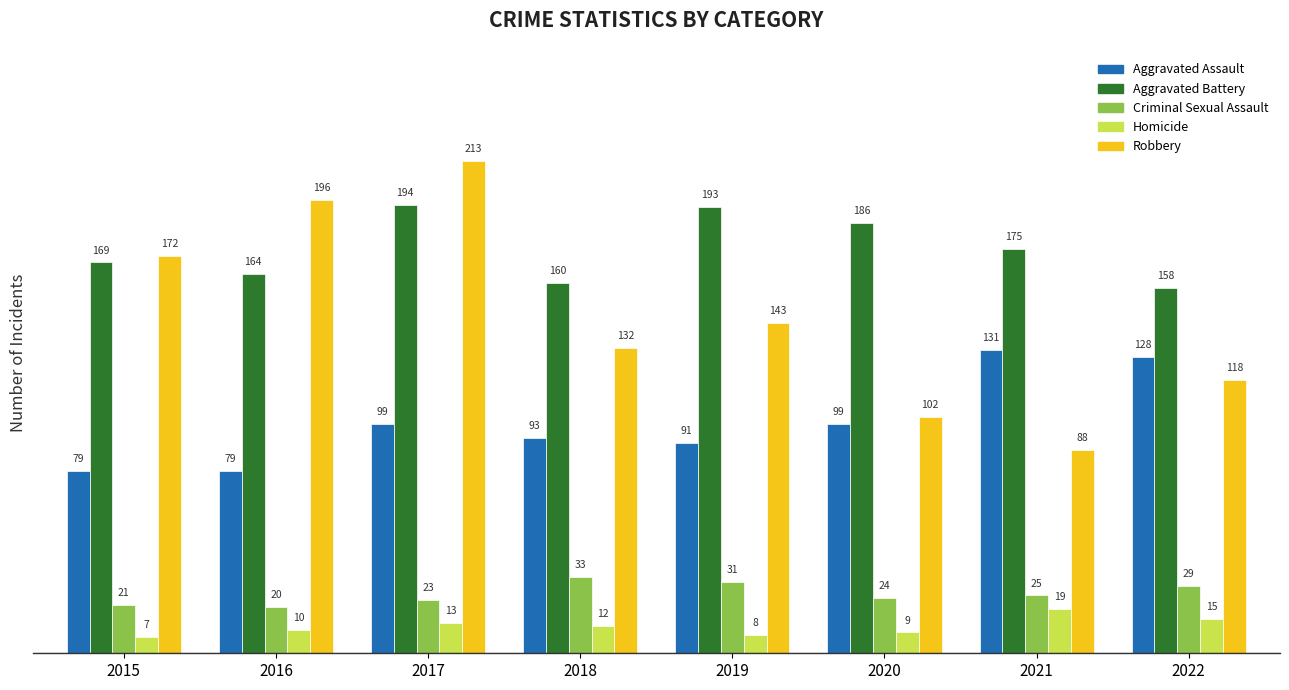

What is the sum of the Homicide values at 2015 and 2019?

15